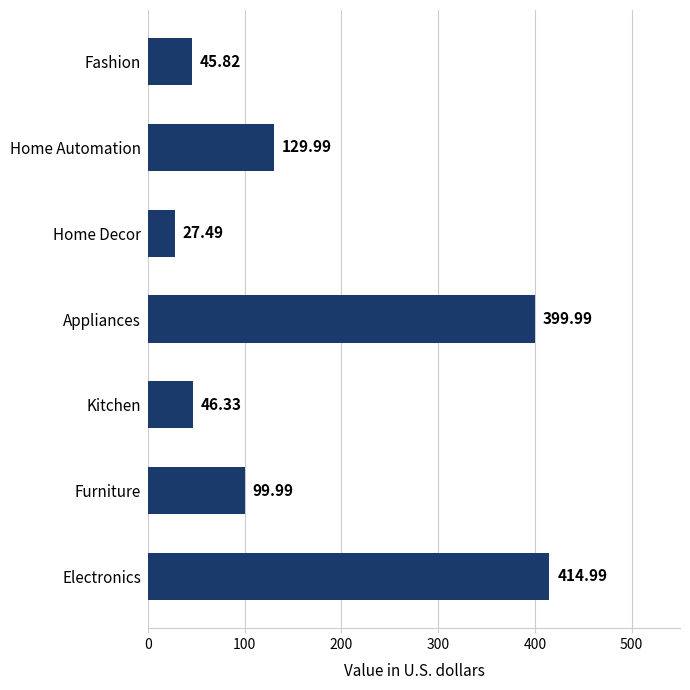

What is the difference between the second highest and minimum values?

372.5